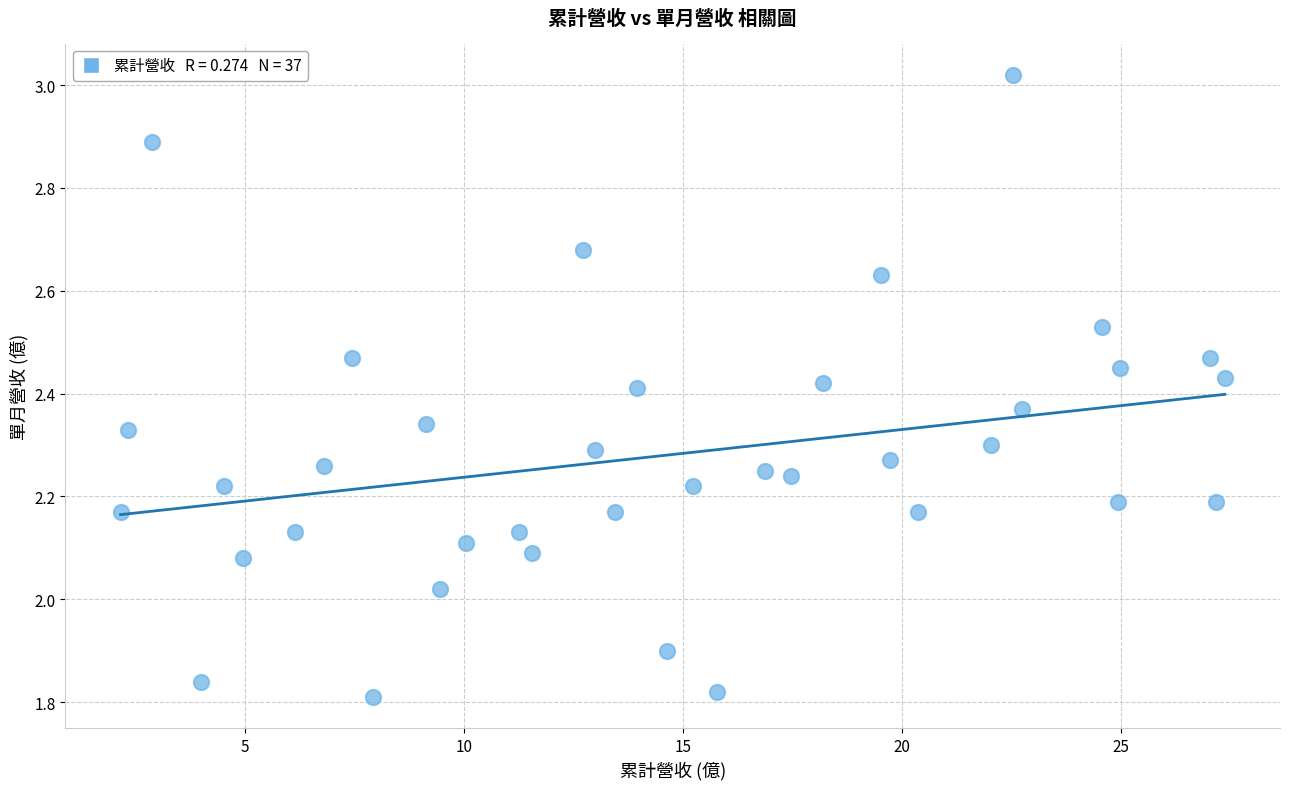

What is the range of Y values (max minus min)?

1.2